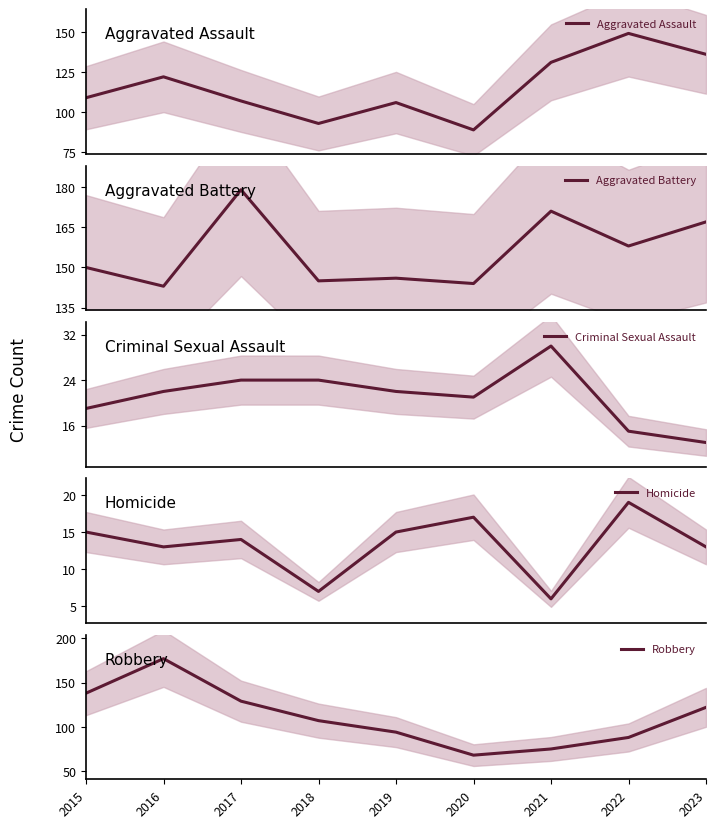

Between 2015 and 2022, which series saw the biggest shift?

Robbery